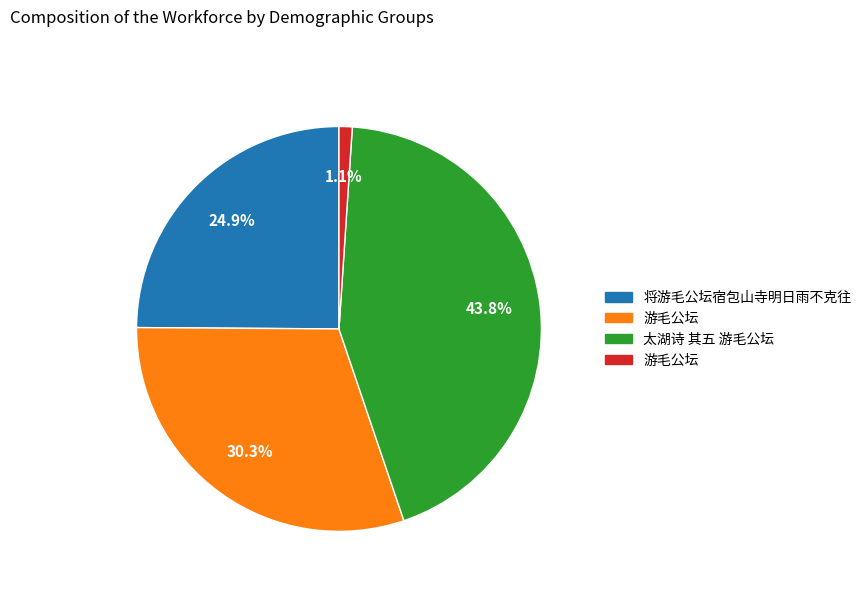

Does any single category account for the majority?

No